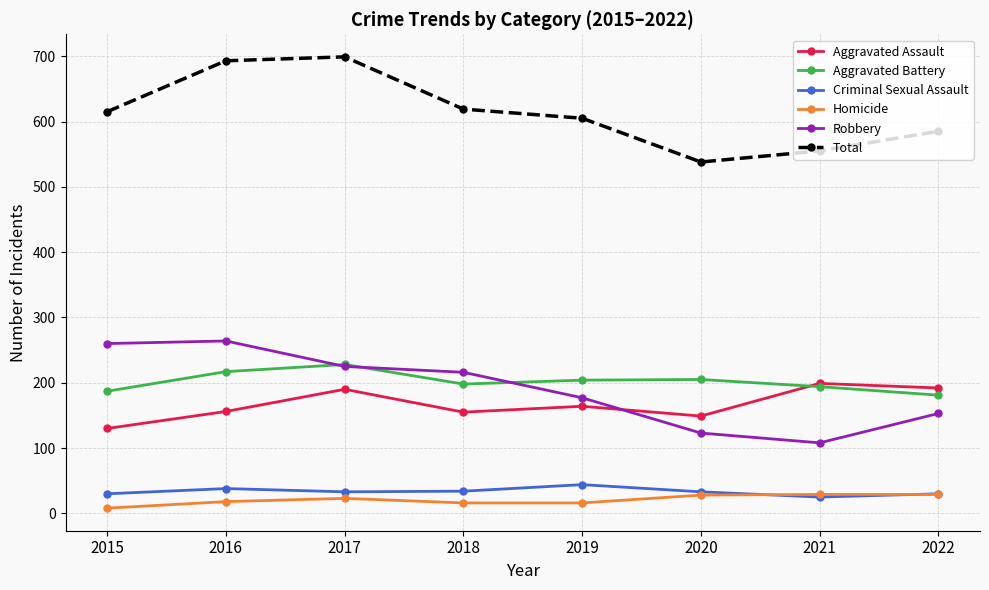

What is the minimum value for Total?

538